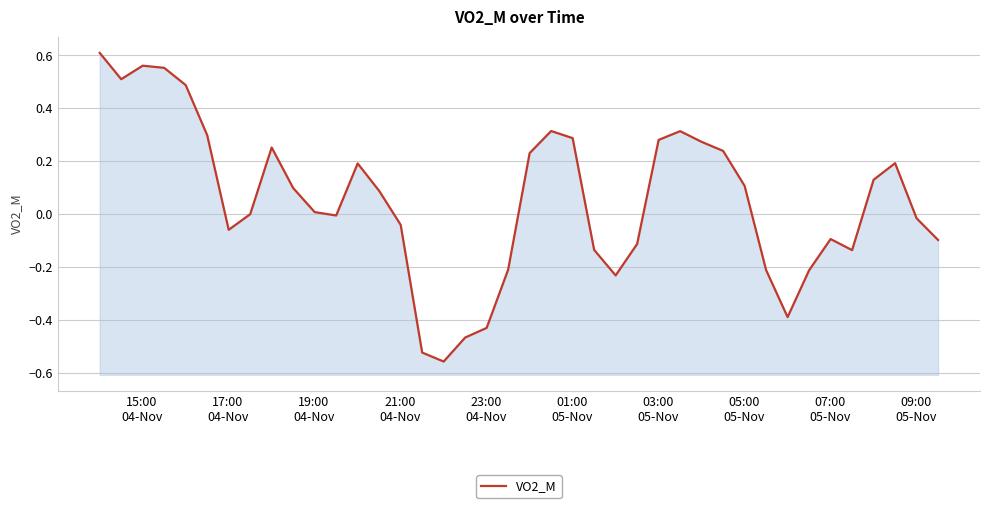

What is the sum of all values?

2.1